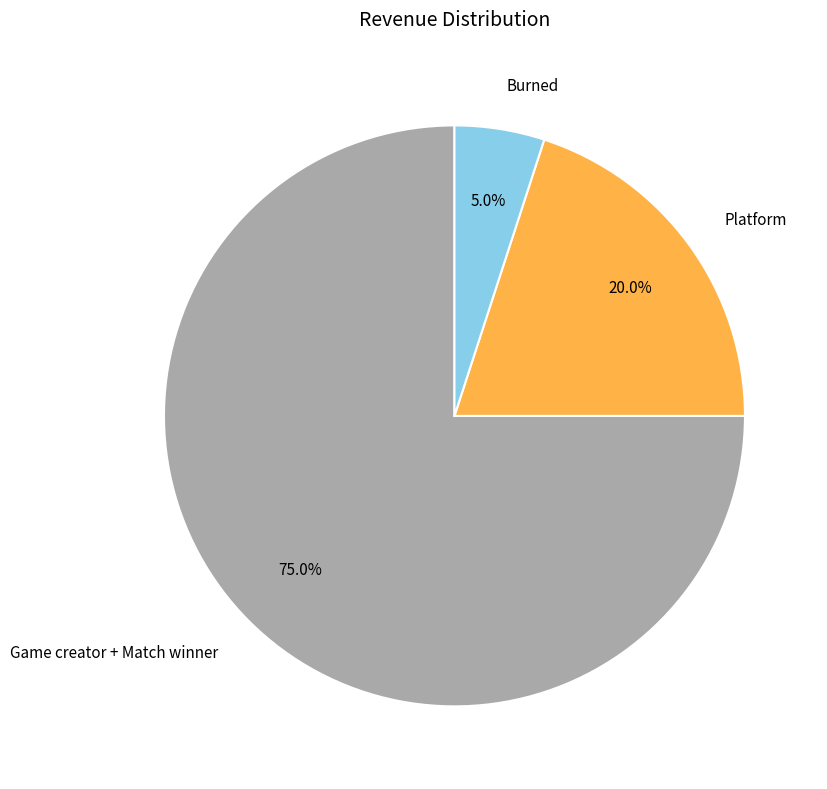

Rank the categories by value from lowest to highest.

Burned, Platform, Game creator + Match winner